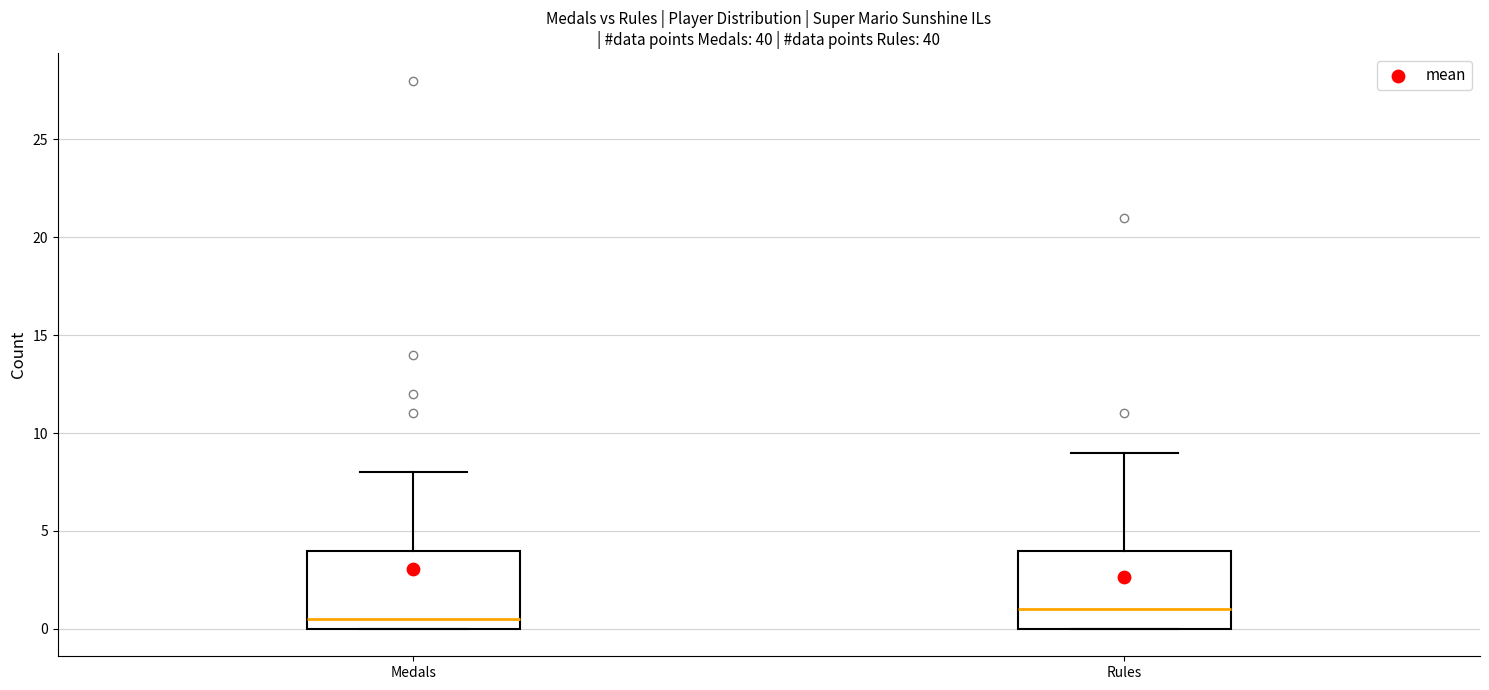

Where does the median line of the box for Medals sit on the y-axis? The values are not printed on the chart, so give them approximately, as read against the axis.

0.5